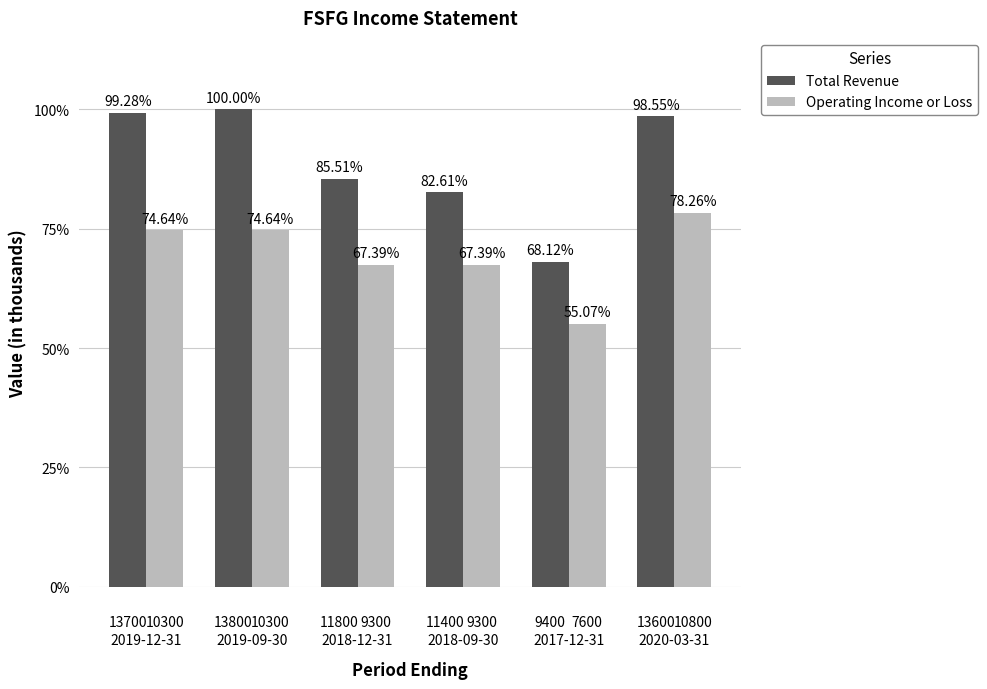

What is the minimum value shown in the chart?

7600